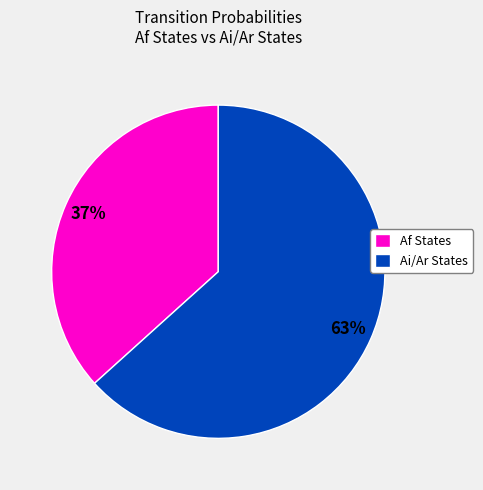

Is it true that Af States is 24% of the pie?

False